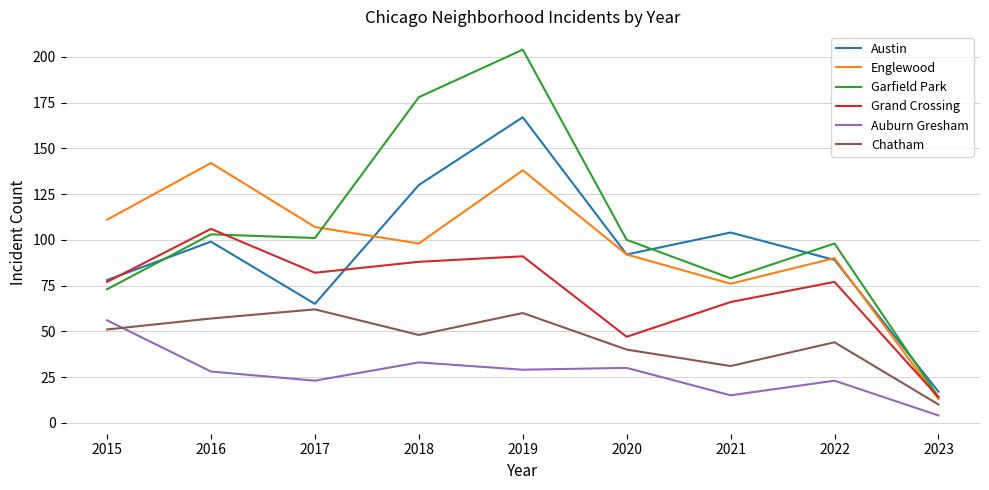

What is the sum of the Grand Crossing values at 2017 and 2018?

170